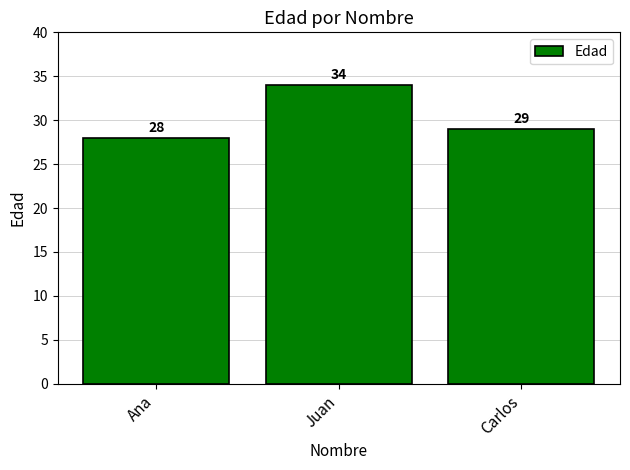

Where does the data first go above 29?

Juan